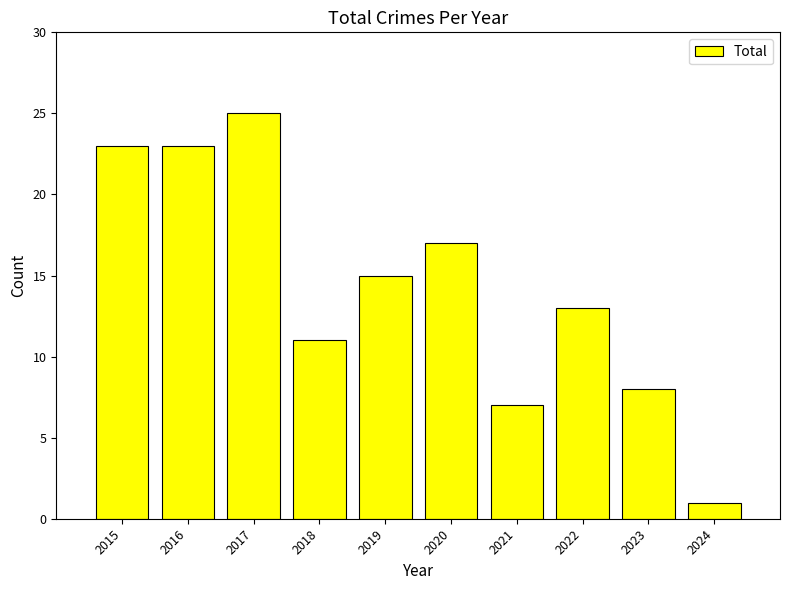

Reading left to right, transcribe all the data shown in this chart.

2015=23	2016=23	2017=25	2018=11	2019=15	2020=17	2021=7	2022=13	2023=8	2024=1